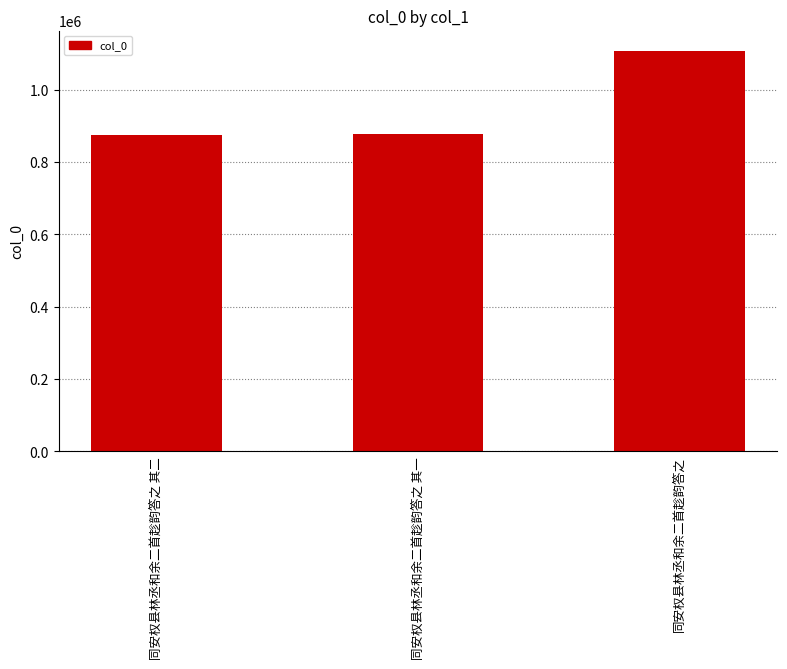

Between 同安权县林丞和余二首趁韵答之 and 同安权县林丞和余二首趁韵答之 其一, which is larger?

同安权县林丞和余二首趁韵答之